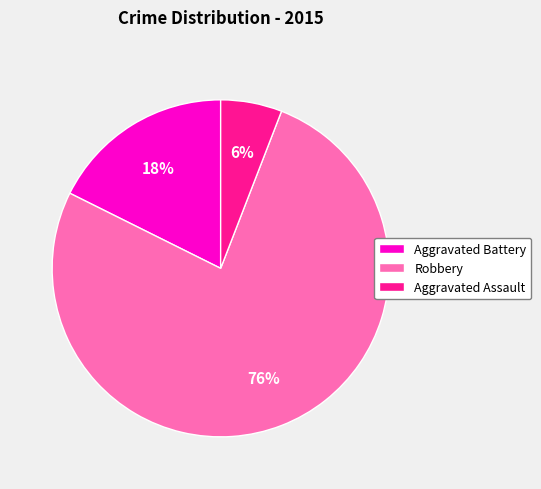

Do Robbery and Aggravated Assault together represent more than half of the pie?

Yes